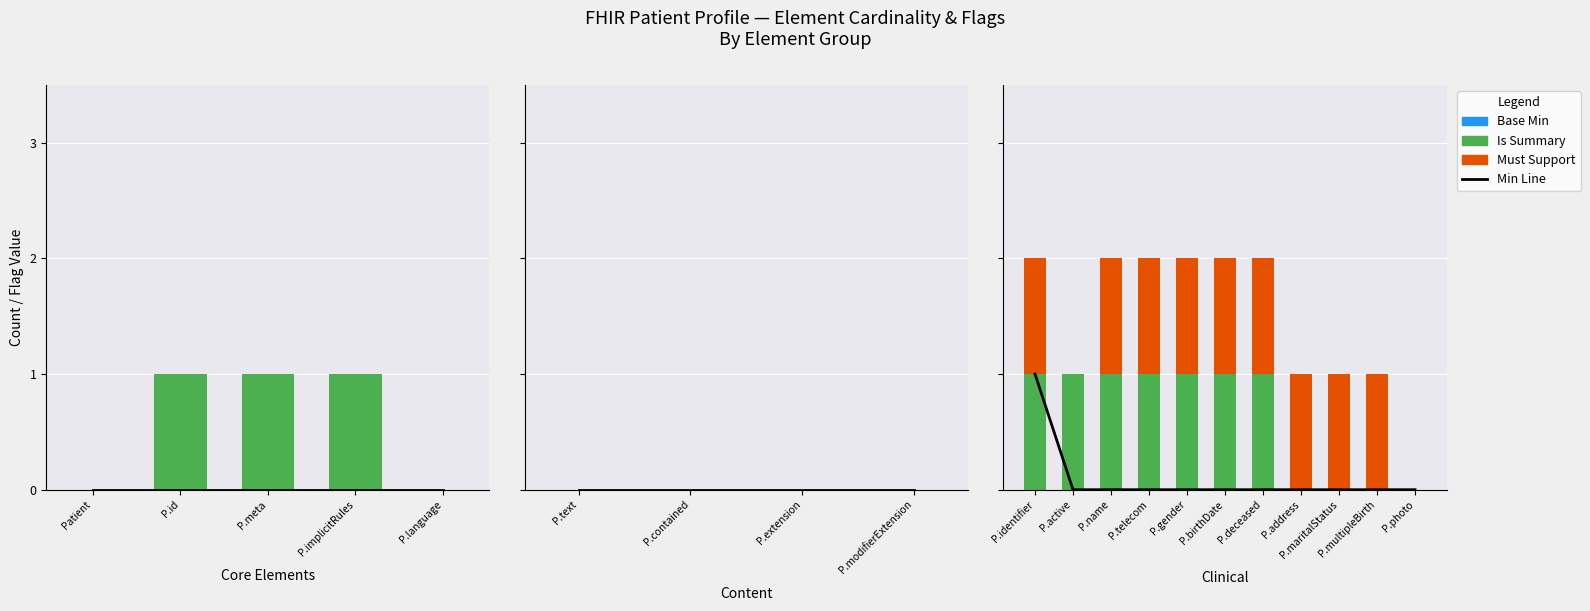

The value of Must Support at P.multipleBirth is 2. True or false?

False